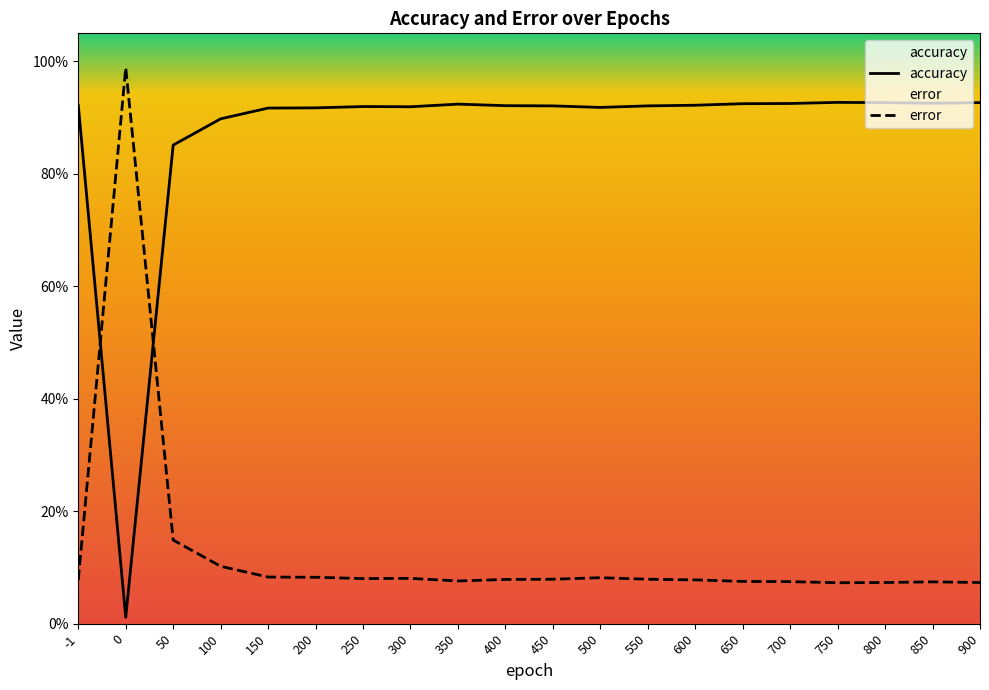

List the series in order of their overall mean, lowest first.

error, accuracy